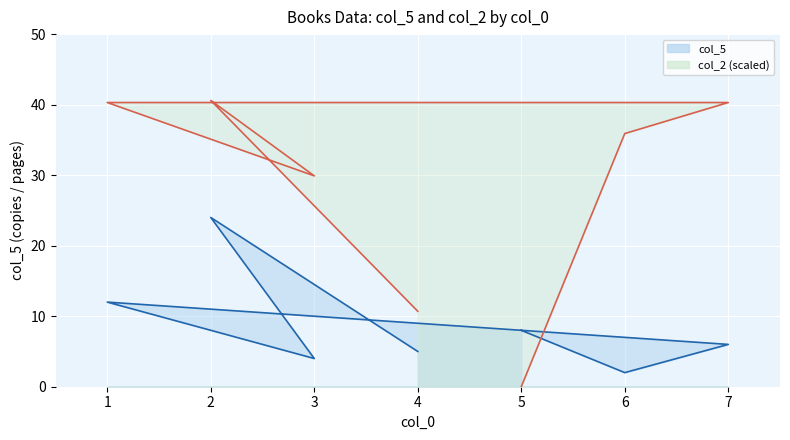

Where is col_5 nearest to the value 13?

1